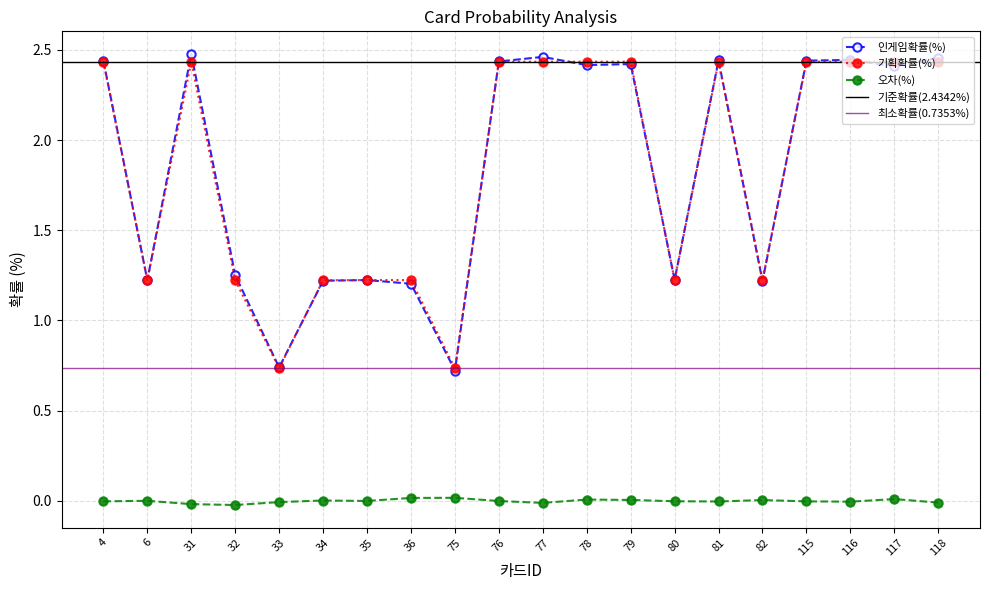

The 인게임확률(%) series shows 0.4 at 80. True or false?

False